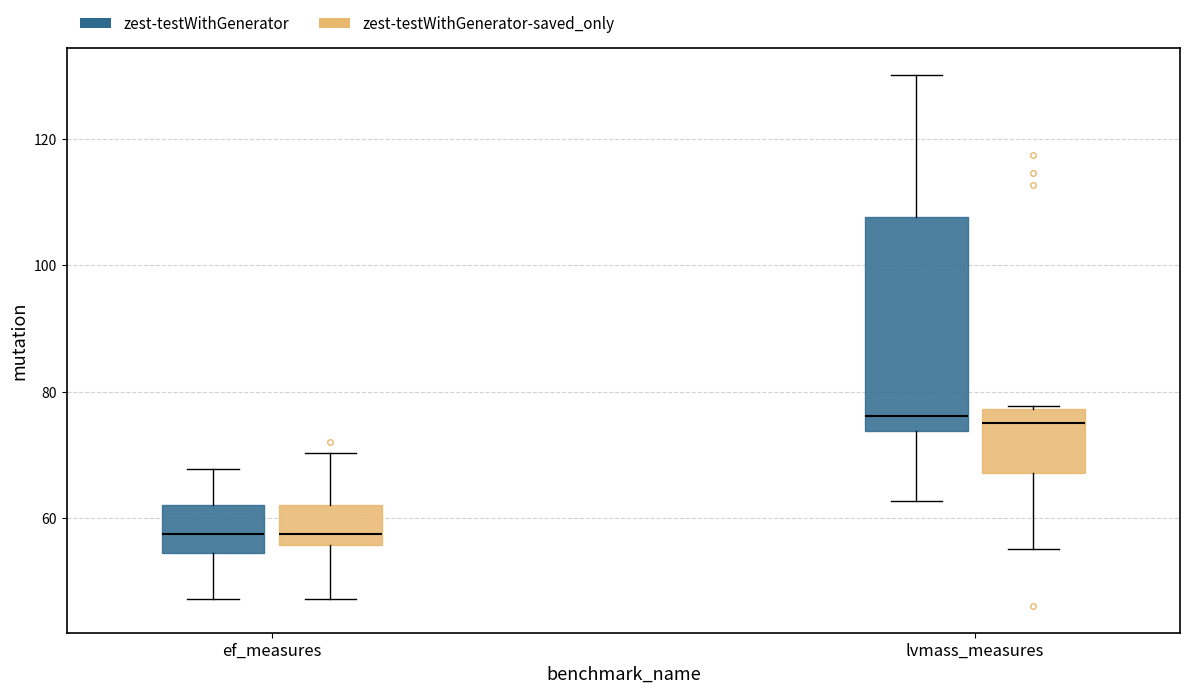

Reading left to right, transcribe this box plot: for each box, give where its median line is, the range the box spans, and where its two whiskers end, as read against the y-axis. The values are not printed on the chart, so give them approximately, as read against the axis.

ef_measures (zest-testWithGenerator): median 58, box 54 to 62, whiskers 48 to 68
ef_measures (zest-testWithGenerator-saved_only): median 58, box 56 to 62, whiskers 48 to 70
lvmass_measures (zest-testWithGenerator): median 76, box 74 to 108, whiskers 62 to 130
lvmass_measures (zest-testWithGenerator-saved_only): median 76, box 68 to 78, whiskers 56 to 78